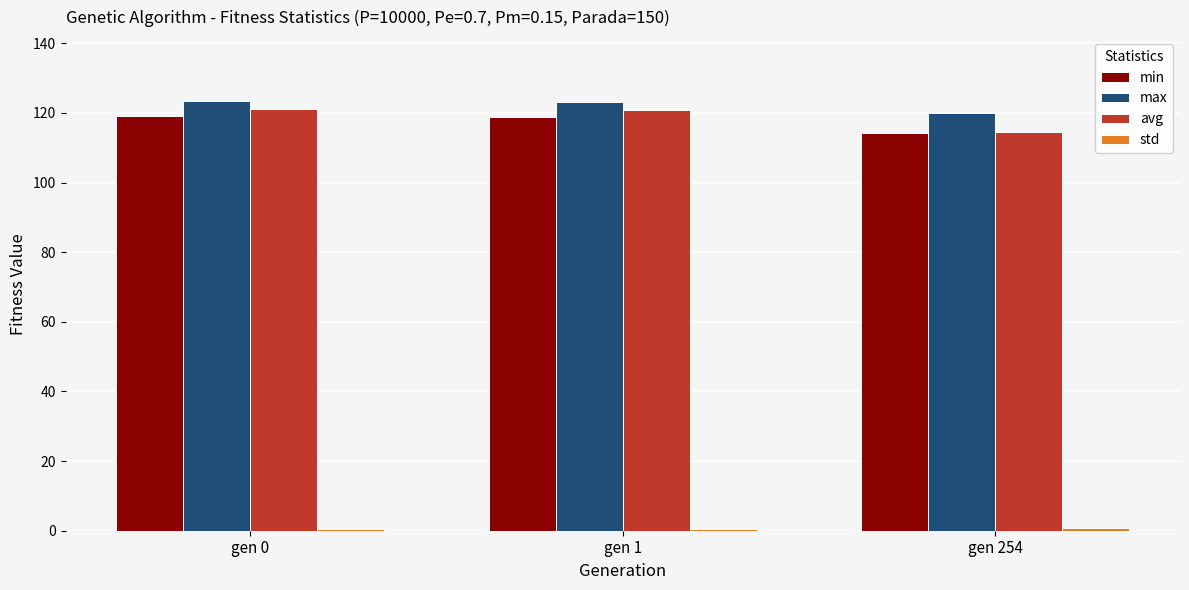

What is the greatest value displayed?

123.3